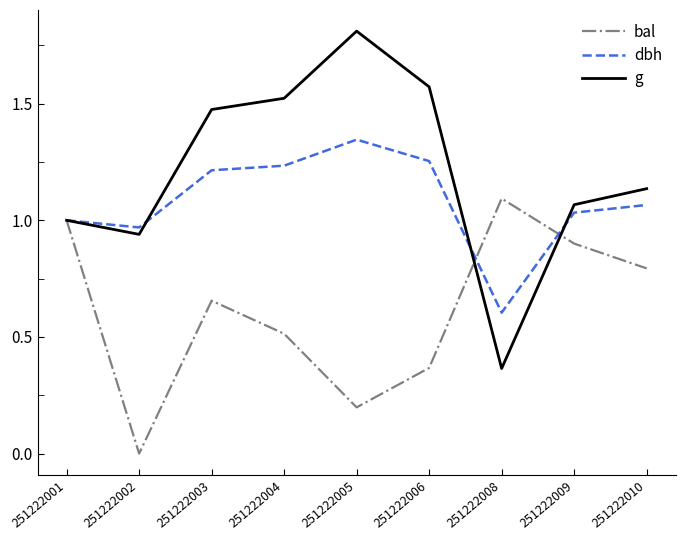

The dbh series shows 1.0 at 251222002. True or false?

True